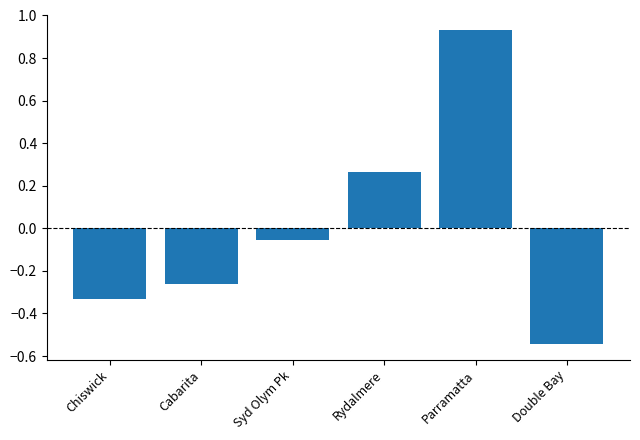

Rank the categories by value from lowest to highest.

Double Bay, Chiswick, Cabarita, Syd Olym Pk, Rydalmere, Parramatta